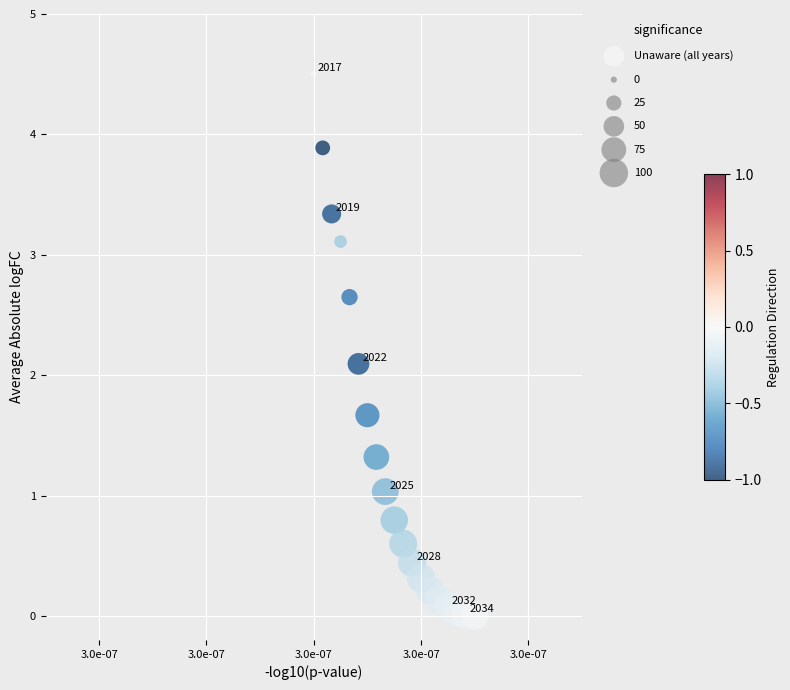

What is the range of Y values (max minus min)?

4.5